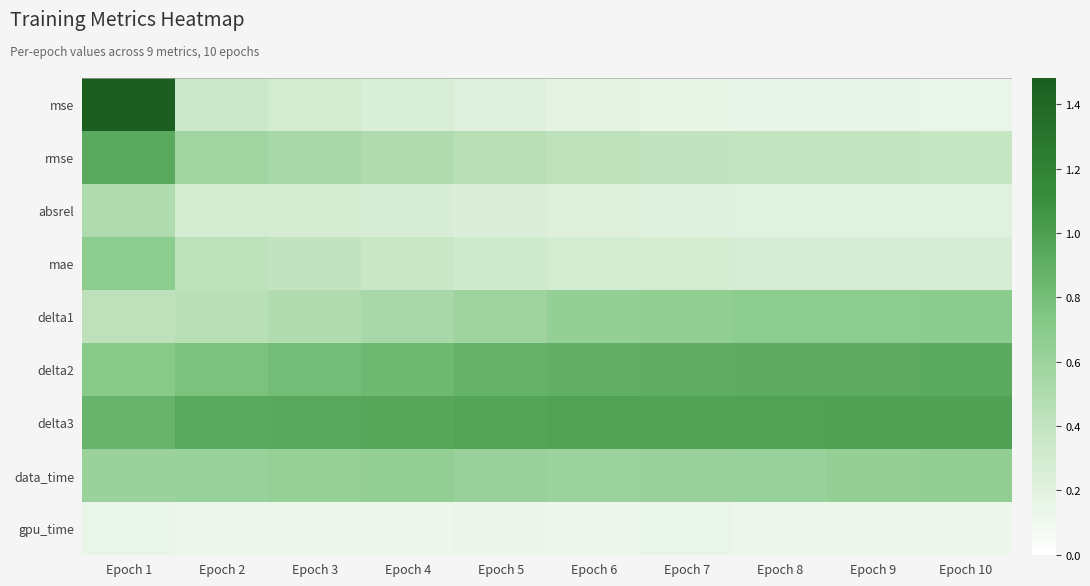

Count the number of categories in the chart.

10